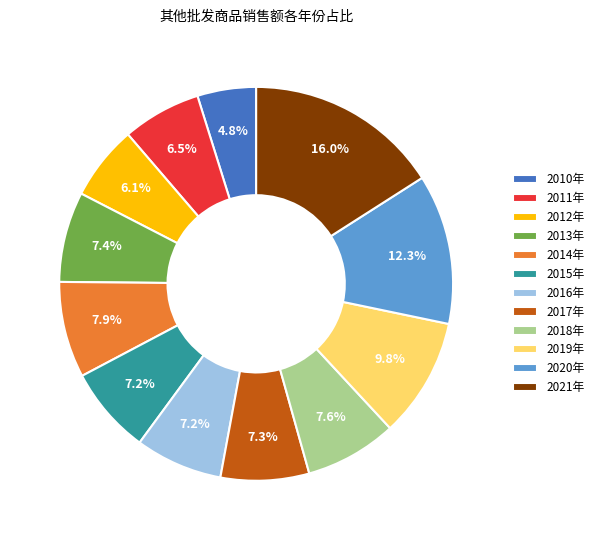

What percentage is NOT represented by 2016年?

92.8%